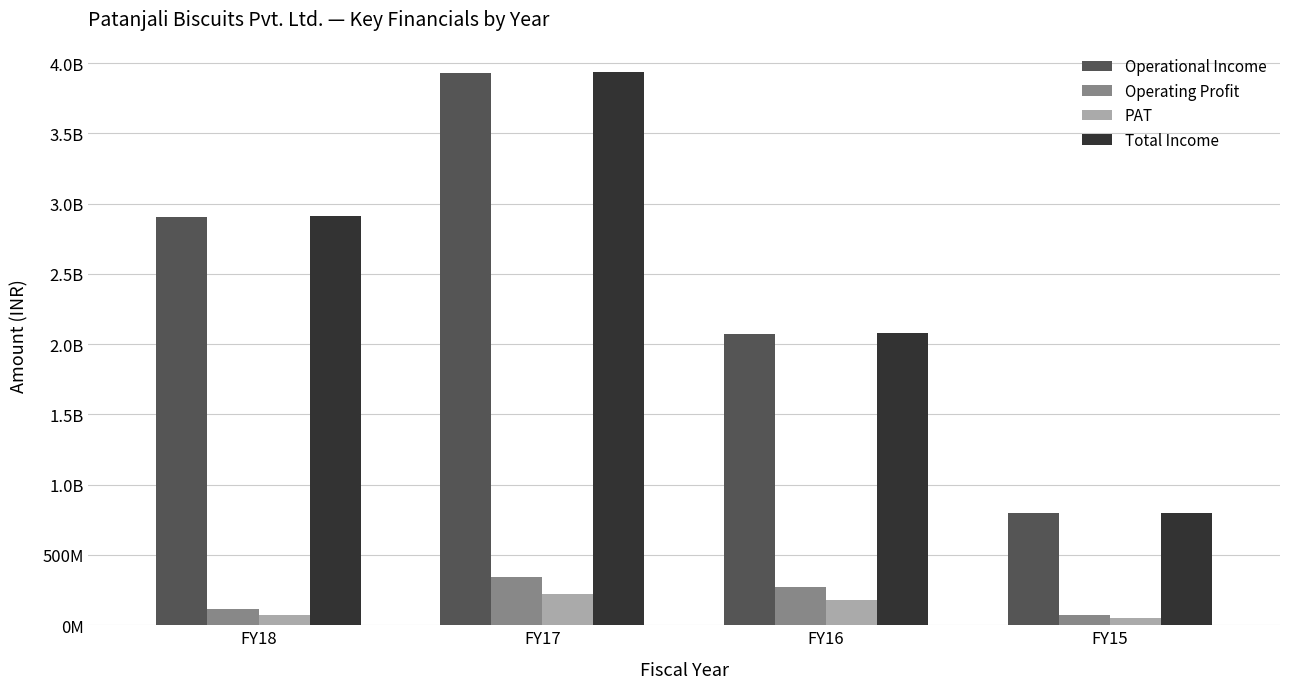

What are all the series names shown in the legend?

Operational Income, Operating Profit, PAT, Total Income